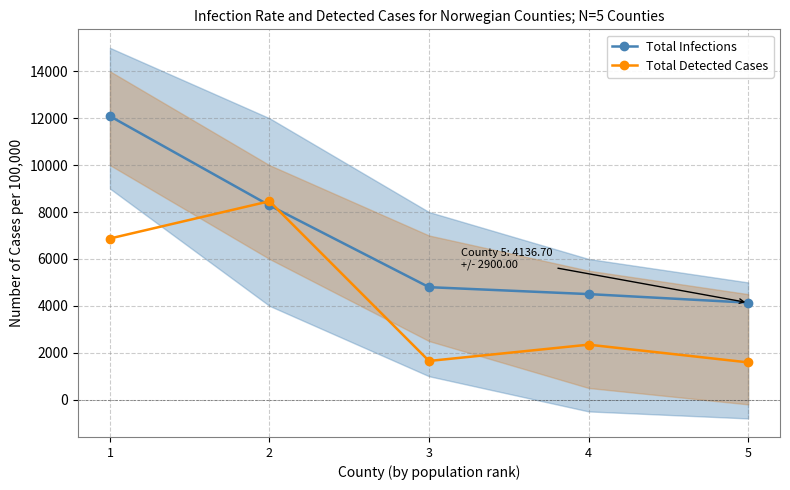

At which category does the chart reach its minimum across all series?

5